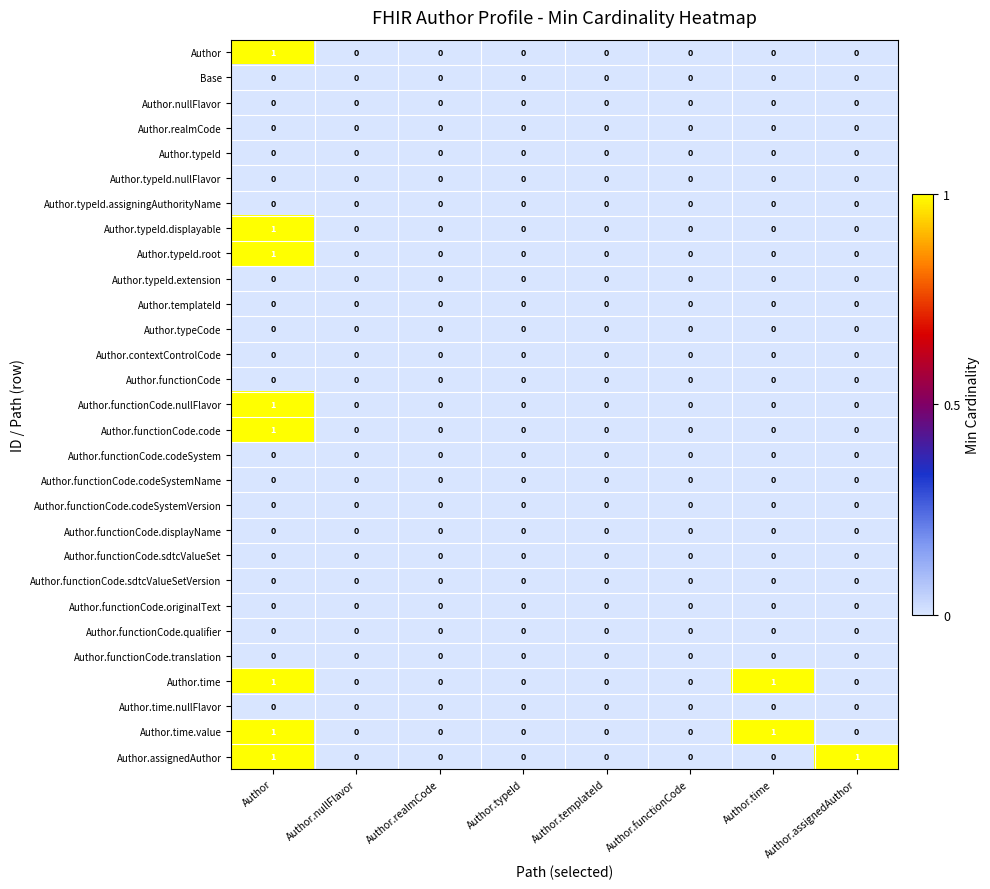

How many Author.functionCode.nullFlavor values are between 0 and 1?

8